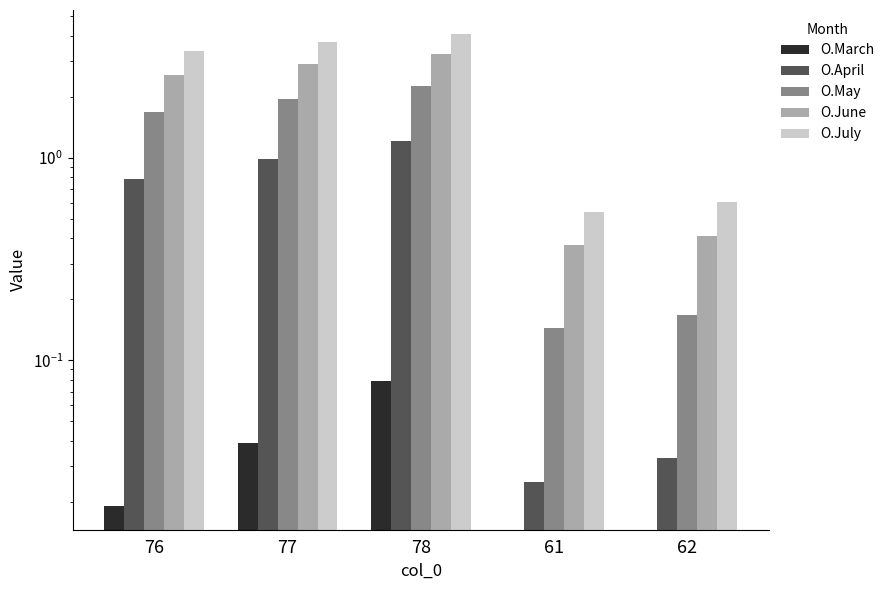

How many series are shown in this chart?

5